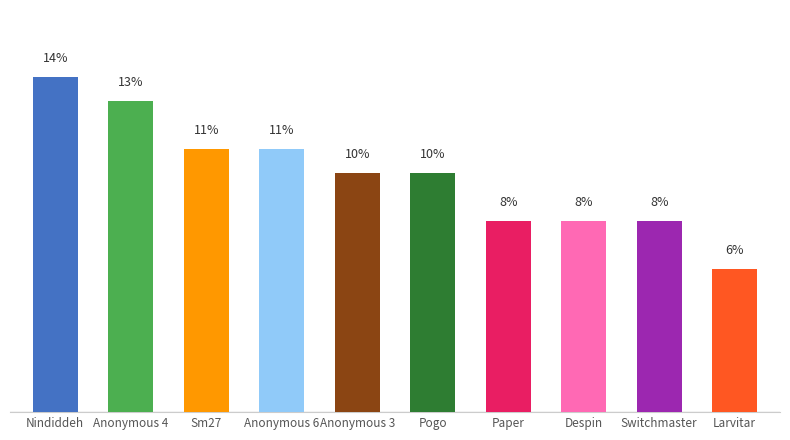

Which label corresponds to the largest value in the chart?

Nindiddeh